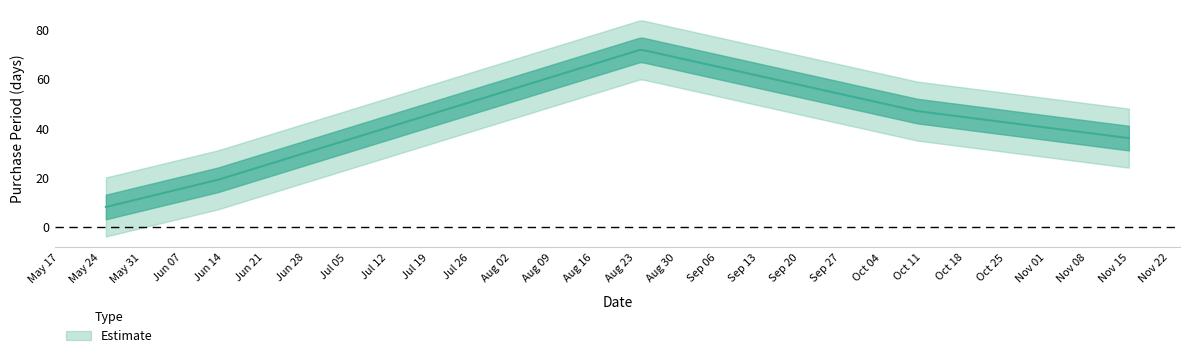

Which category has the lowest value across all series?

2016-05-25